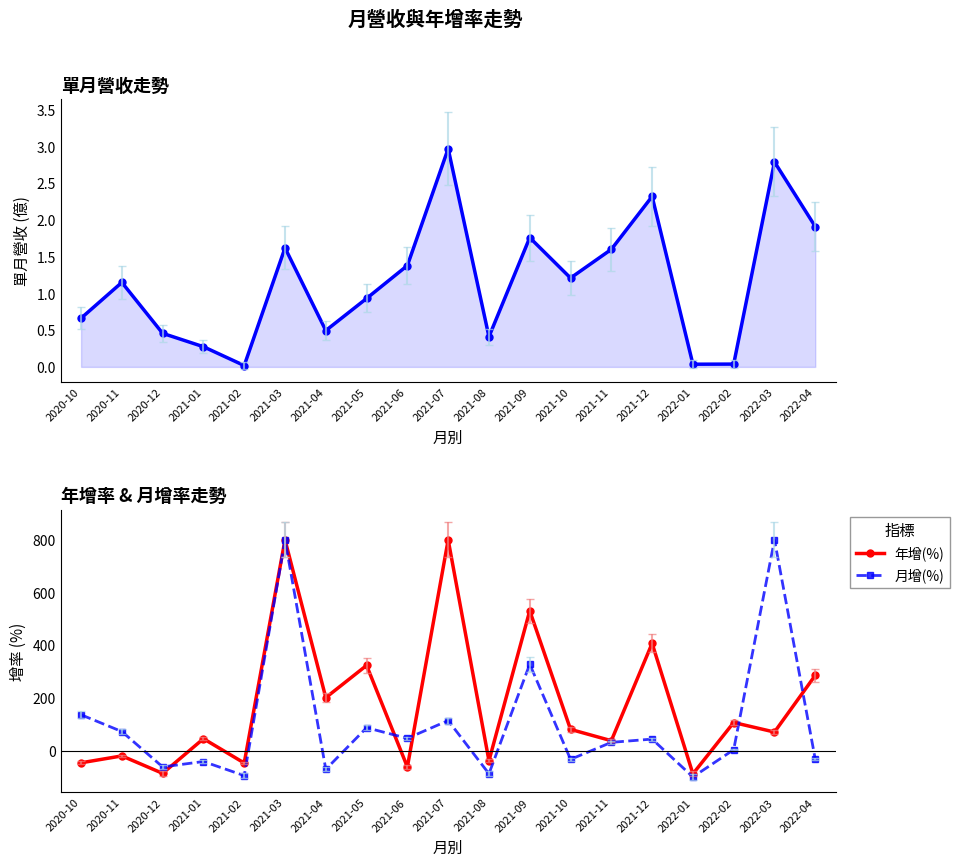

What is the average value of the 年增(%) series?

174.8